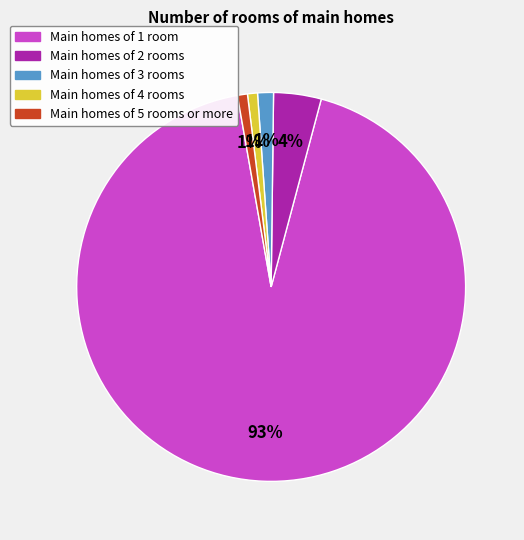

Does any single category account for the majority?

Yes